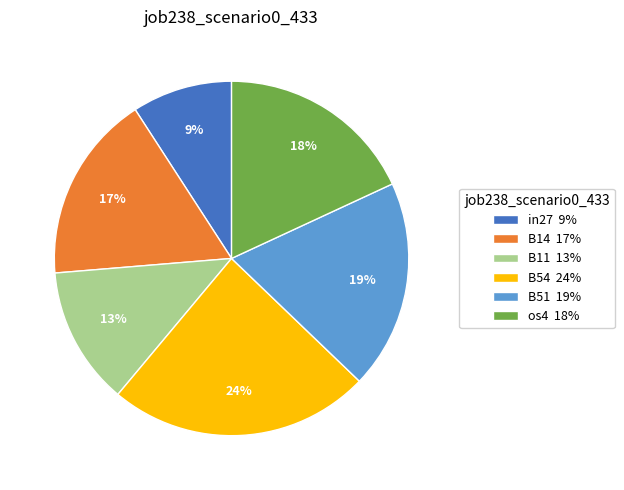

Do B54 24% and os4 18% together represent more than half of the pie?

No